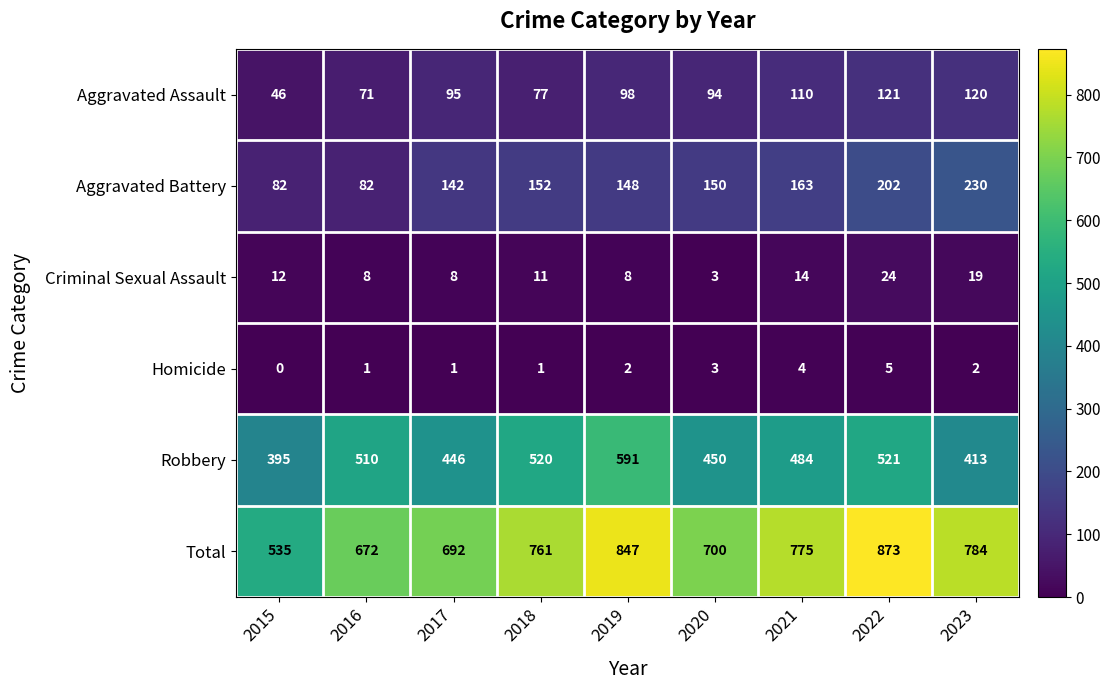

The value of Criminal Sexual Assault at 2019 is 8. True or false?

True